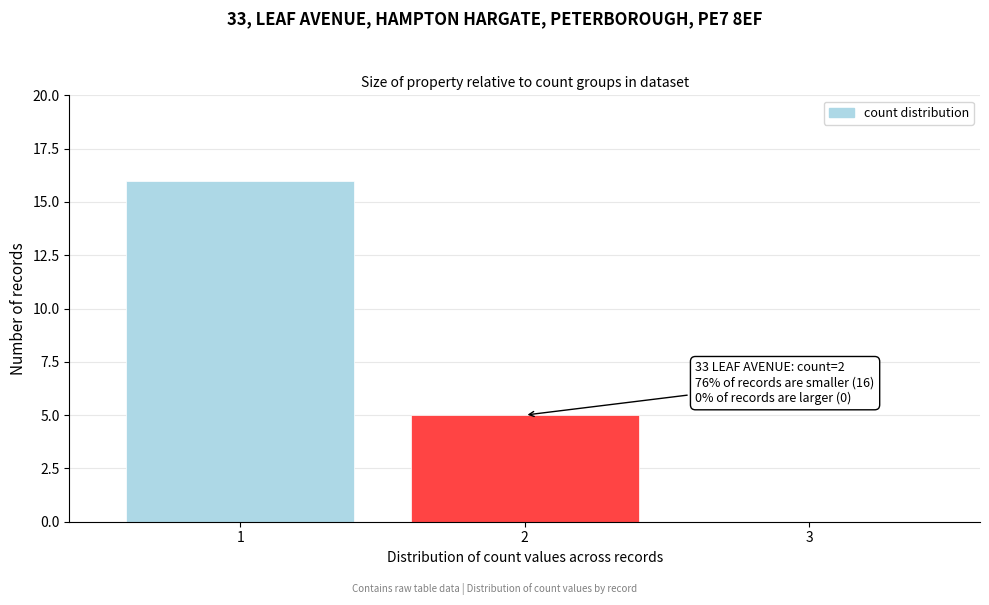

Reading left to right, what are all the values shown in this chart?

1=16	2=5	3=0